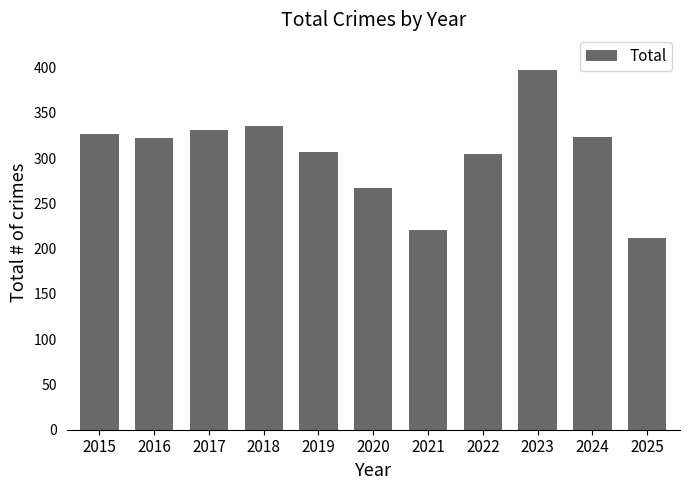

Between 2019 and 2015, which is larger?

2015